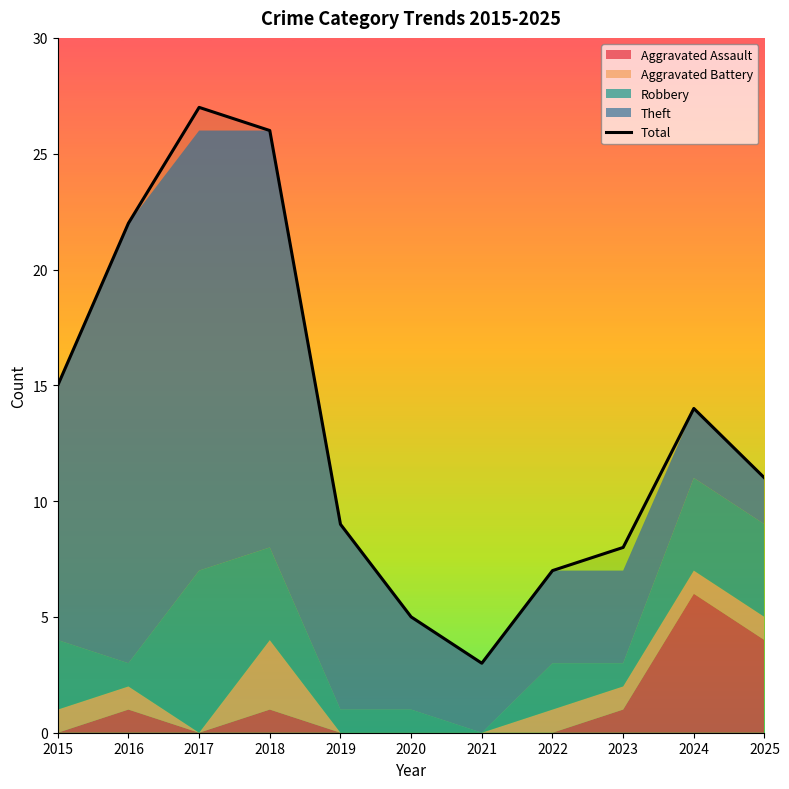

The Total series shows 26 at 2015. True or false?

False